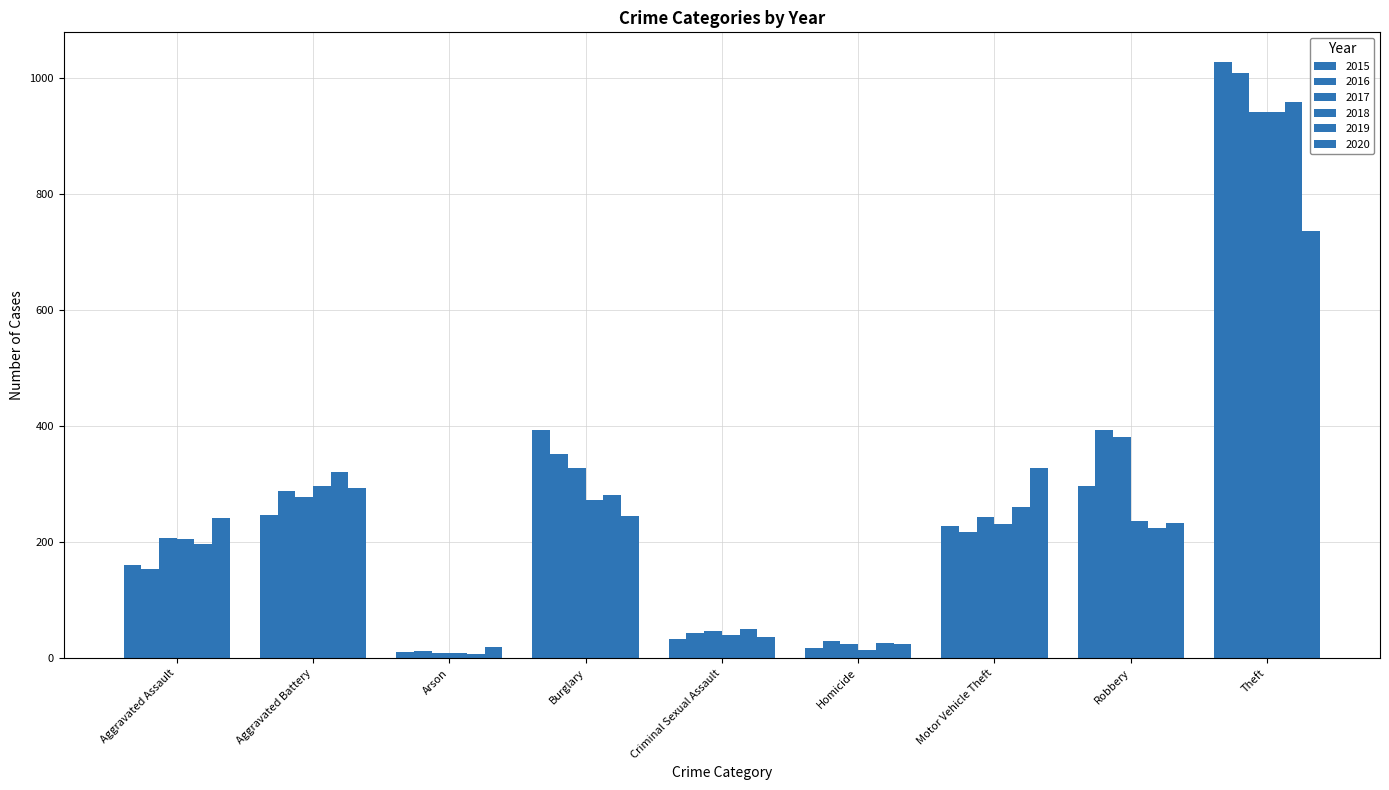

Between Criminal Sexual Assault and Homicide, which series saw the biggest shift?

2018